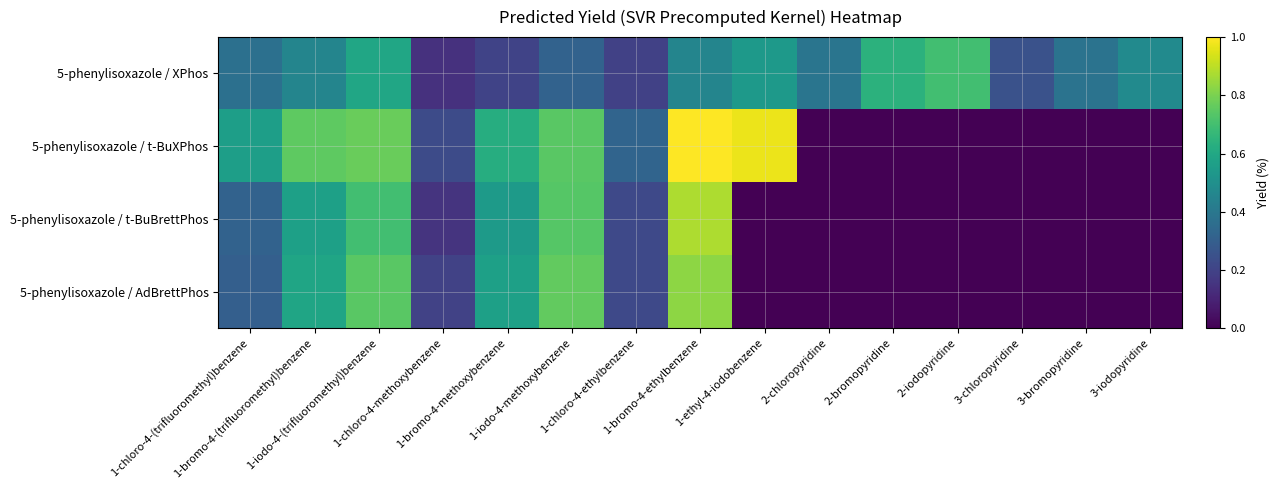

How many data points does each series have?

15